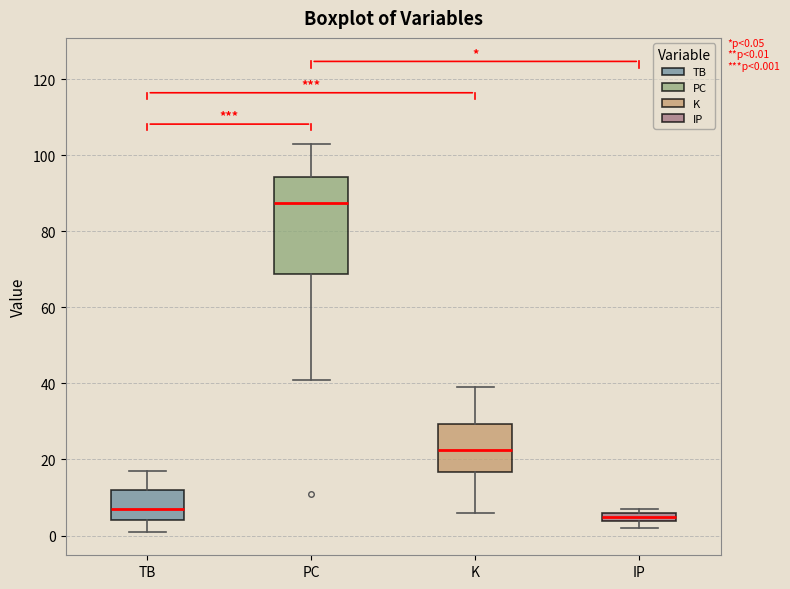

Which box is the tallest, from its lower edge to its upper edge?

PC